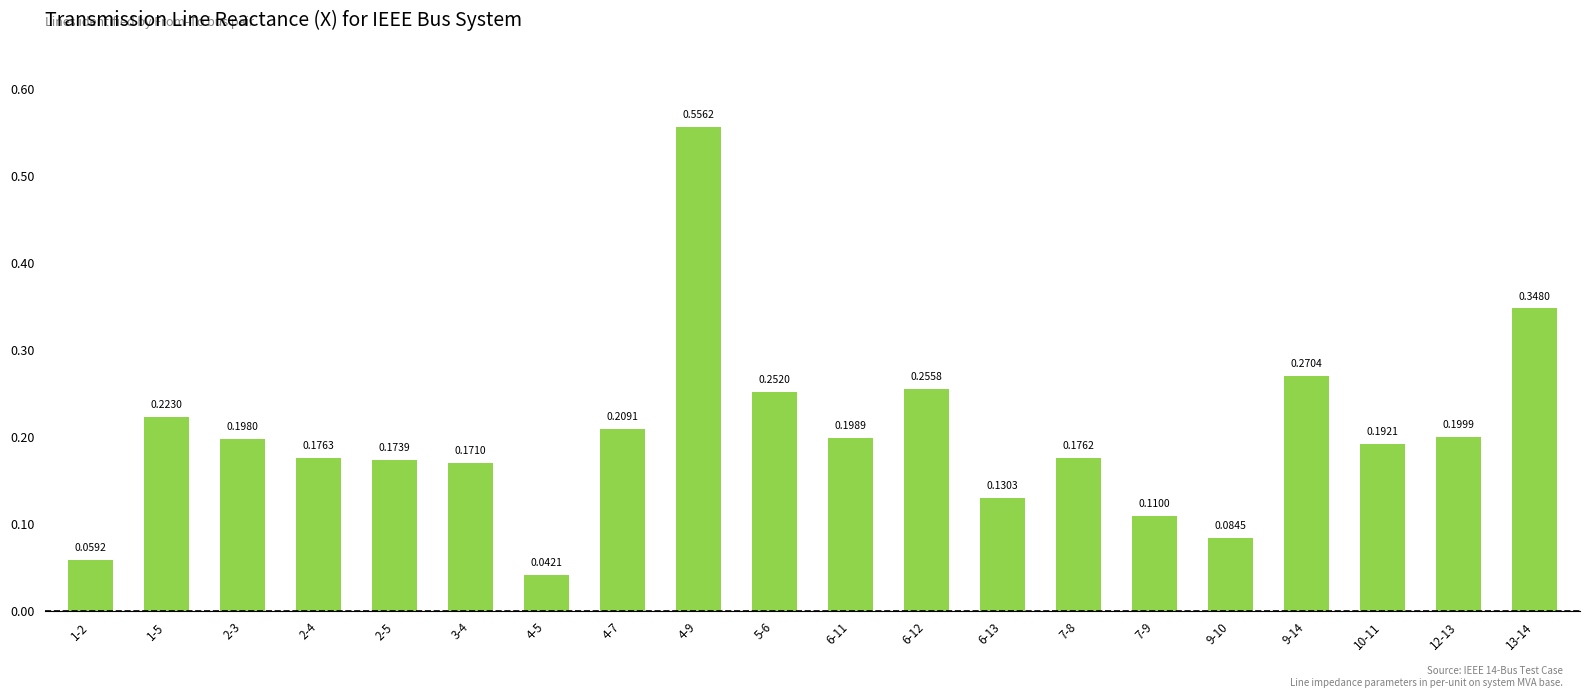

What position from the right is 3-4?

15